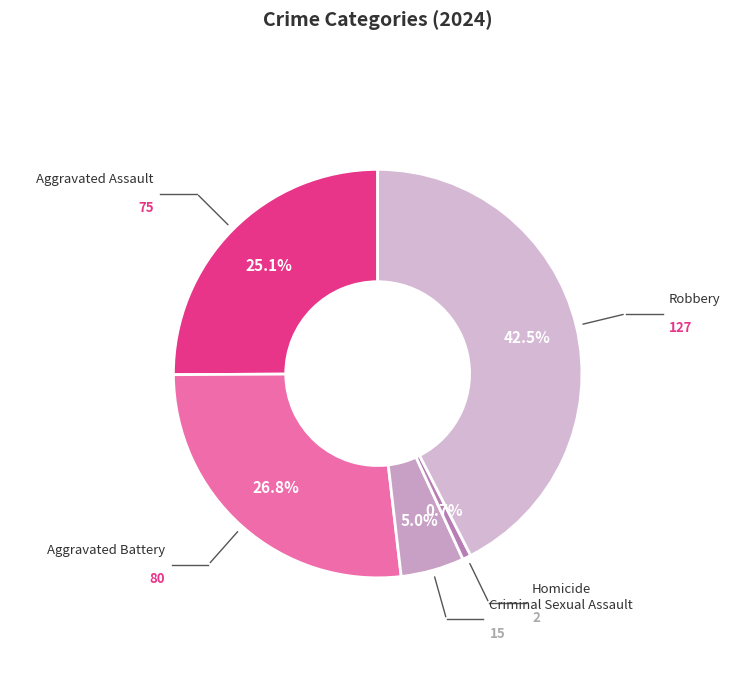

To the nearest percent, what is the average slice percentage?

20%